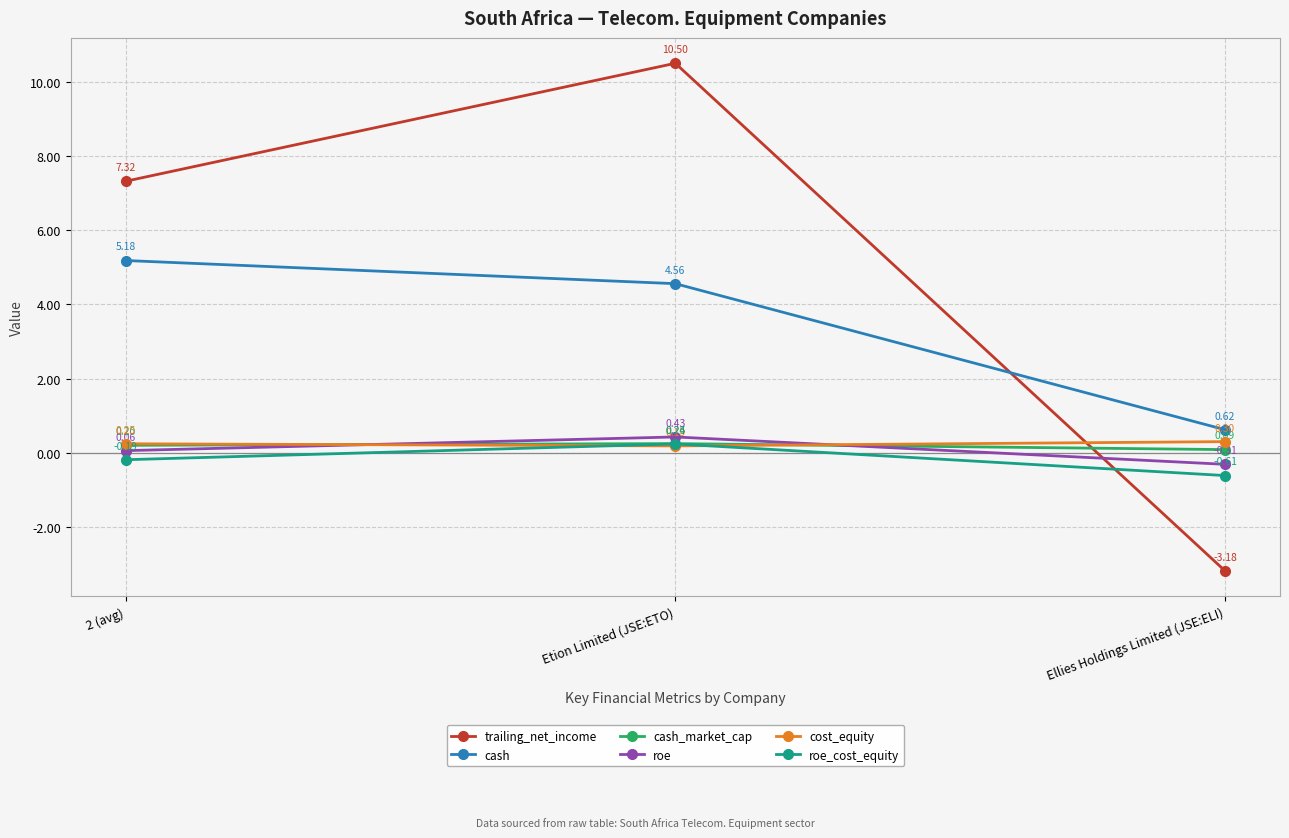

Does the chart have visible grid lines?

Yes